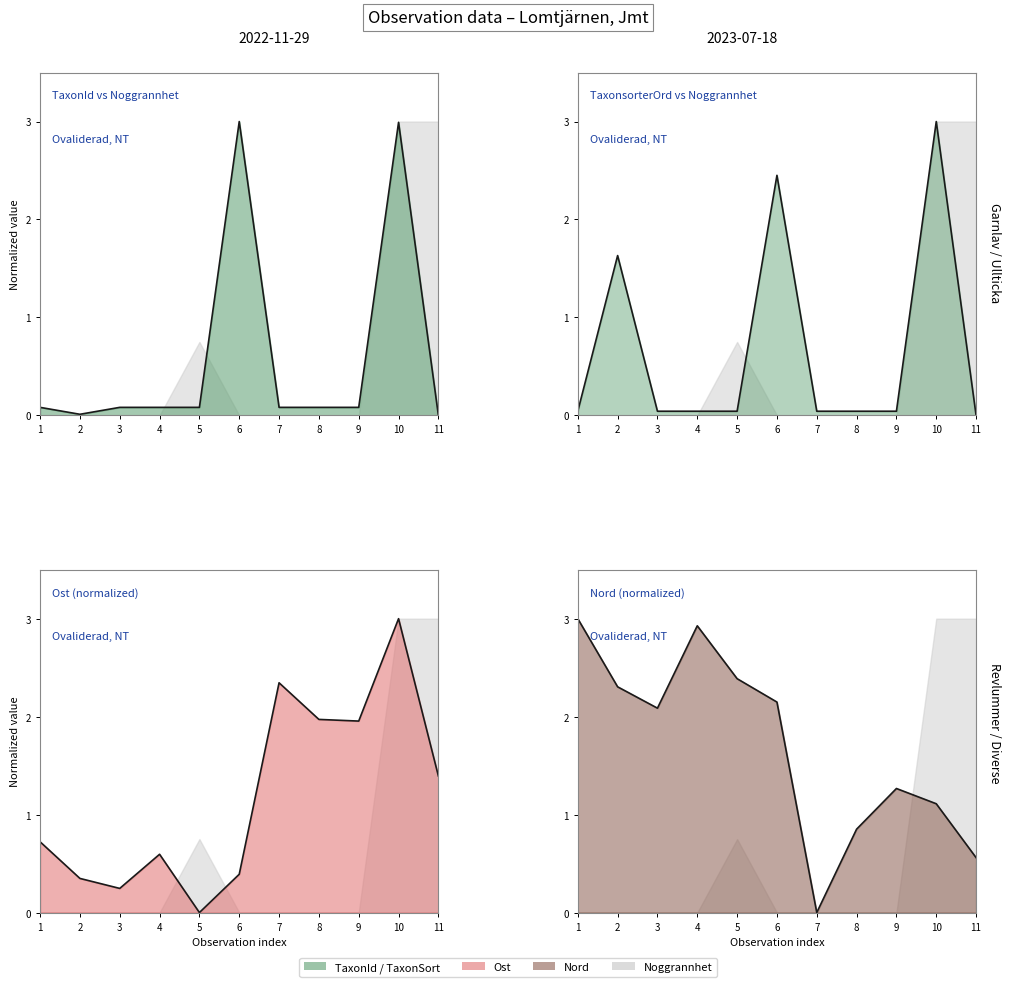

How many data points does each series have?

11